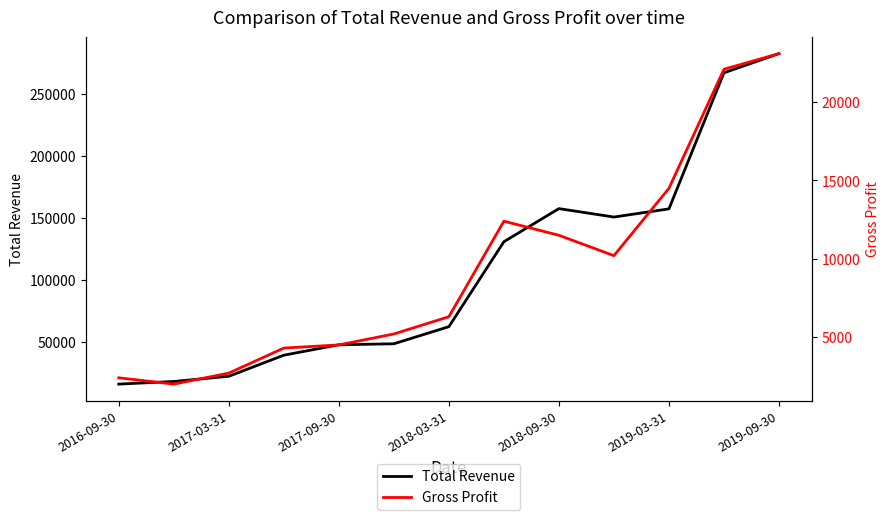

True or false: Total Revenue and Gross Profit intersect in this chart.

False